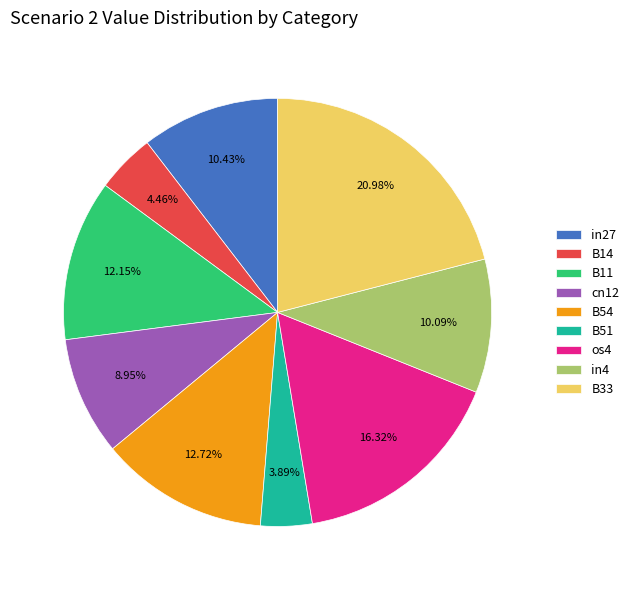

Which slice is the largest?

B33